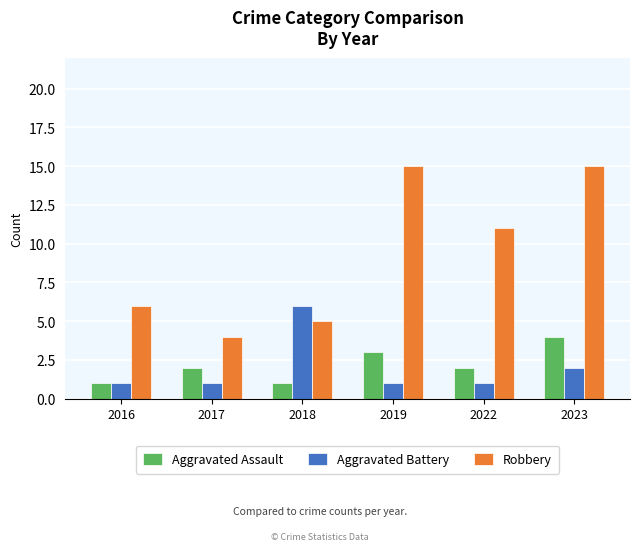

What is the highest value of the Aggravated Battery series?

6